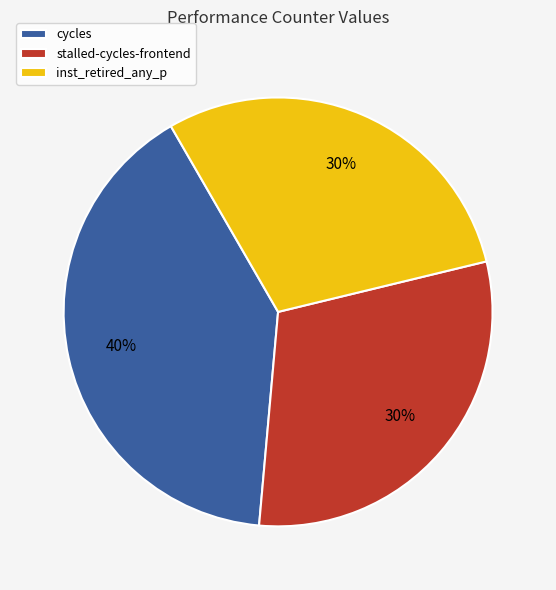

True or false: cycles accounts for 49% of the total.

False